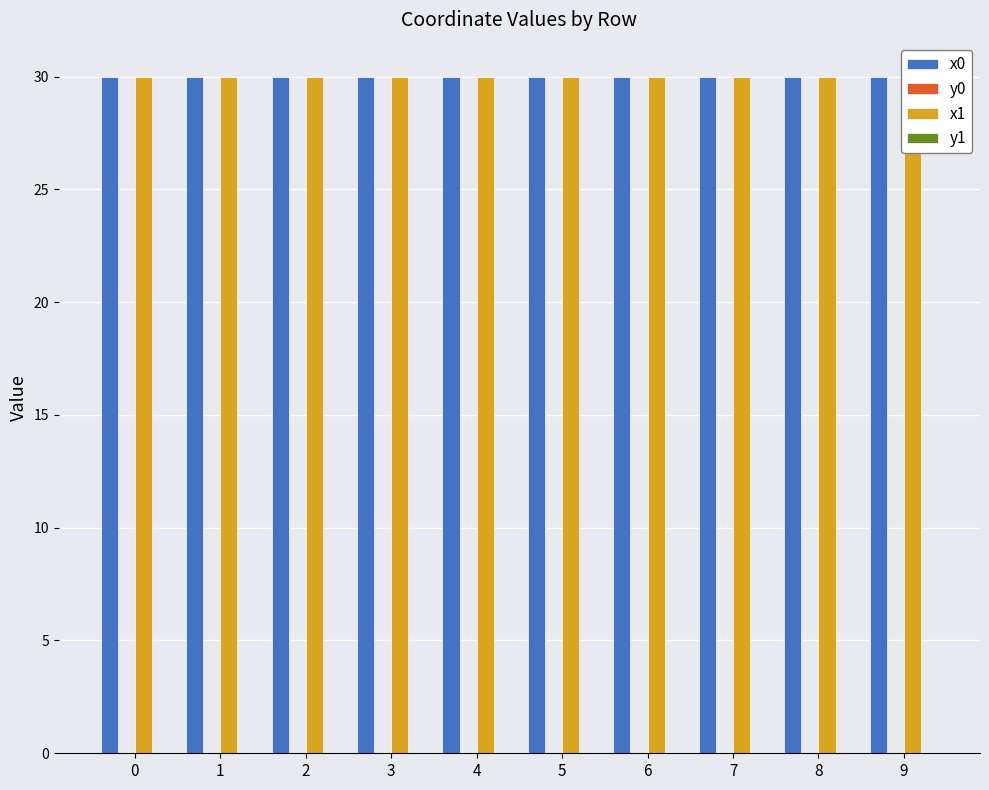

True or false: x1 has a value of 30.0 at 0.

True